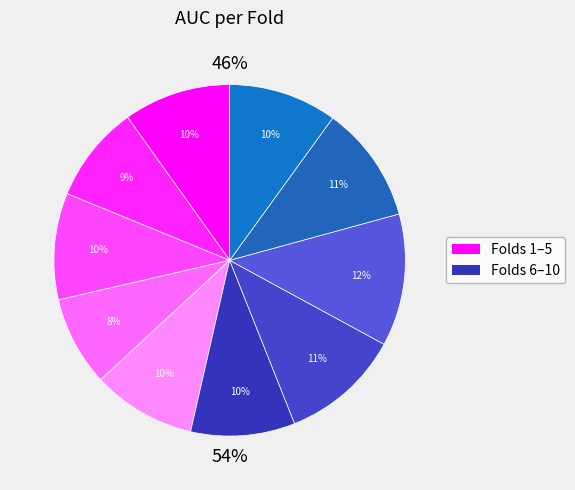

The Fold 6 slice represents 10% of the pie. True or false?

True